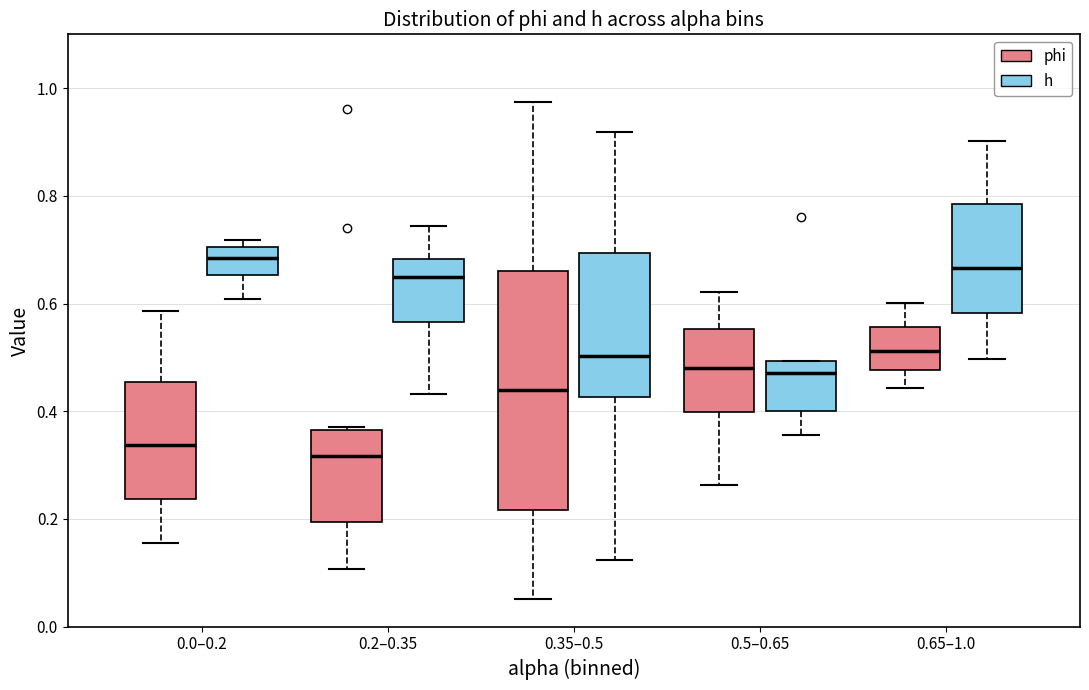

Which box is the tallest, from its lower edge to its upper edge?

0.35–0.5 (phi)